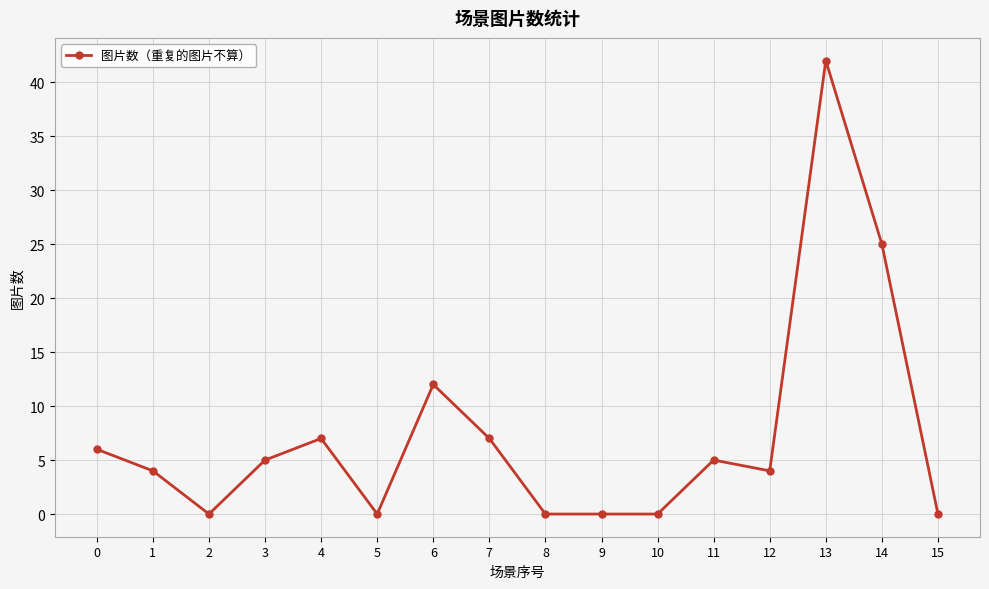

How many values are below 5?

8